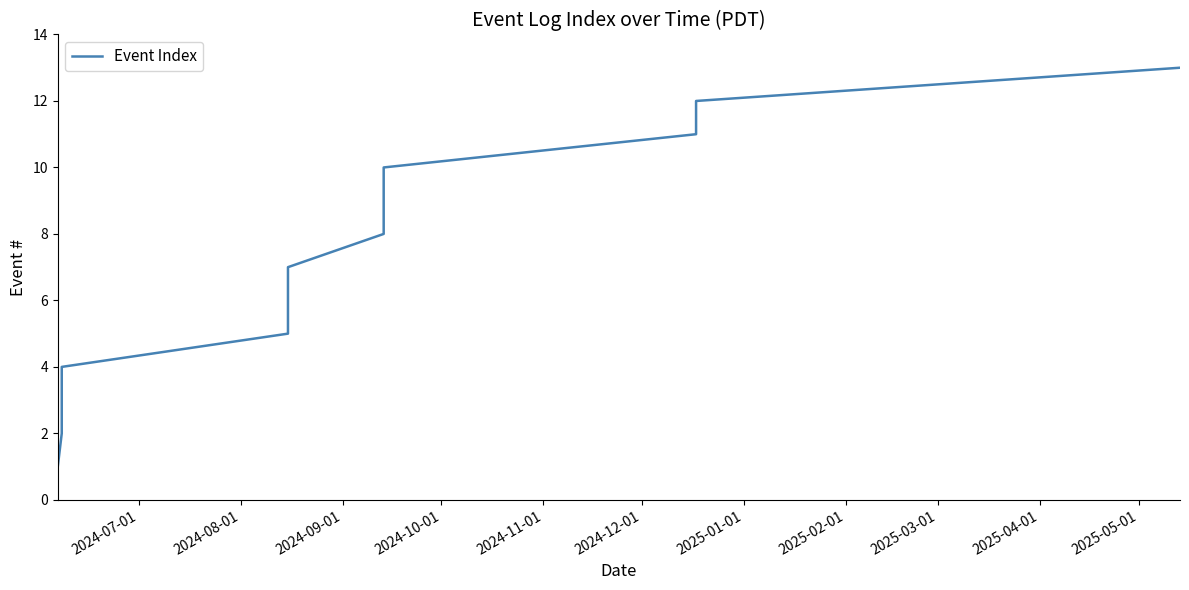

What is the minimum value shown in the chart?

1